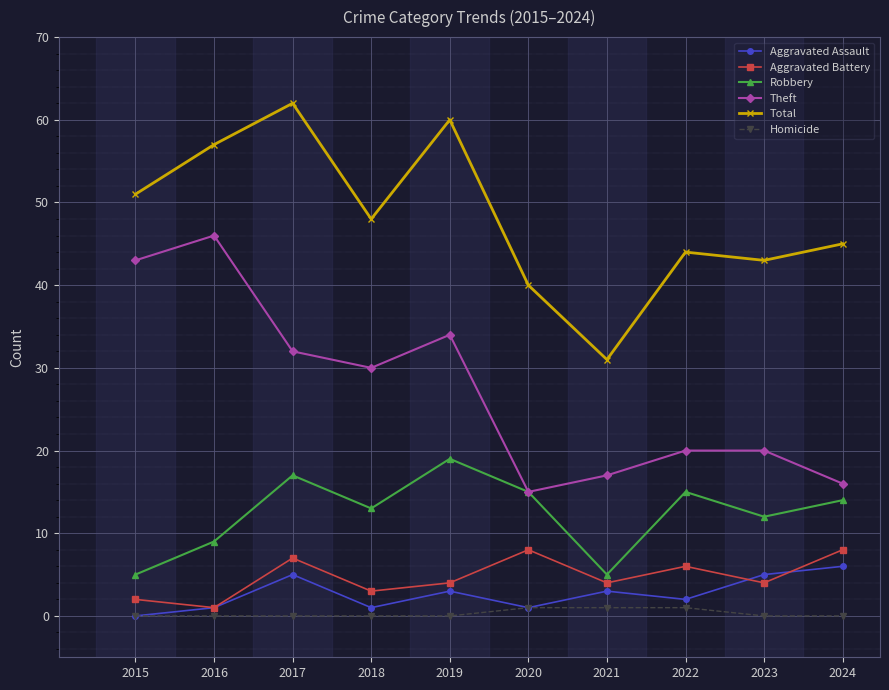

What is the sum of the Theft values at 2016 and 2018?

76